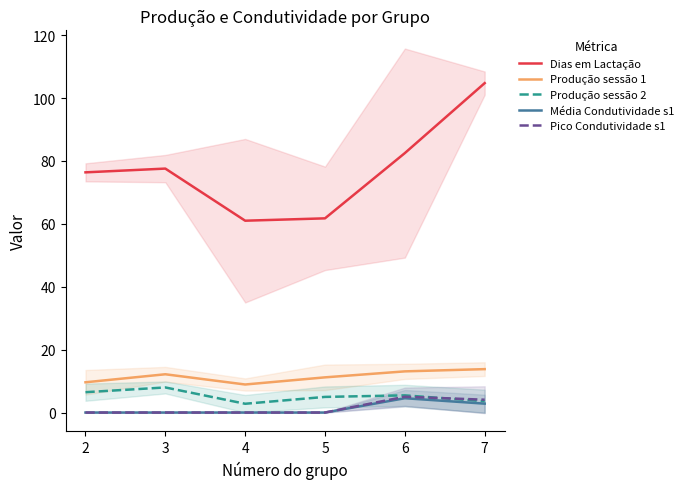

What is the maximum value shown in the chart?

104.8